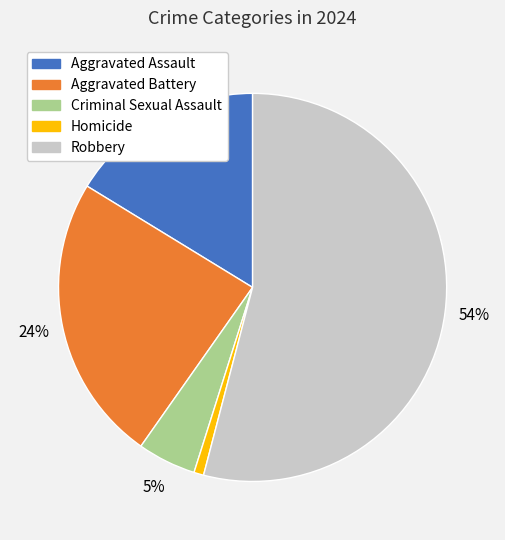

Do Aggravated Assault and Homicide together represent more than half of the pie?

No